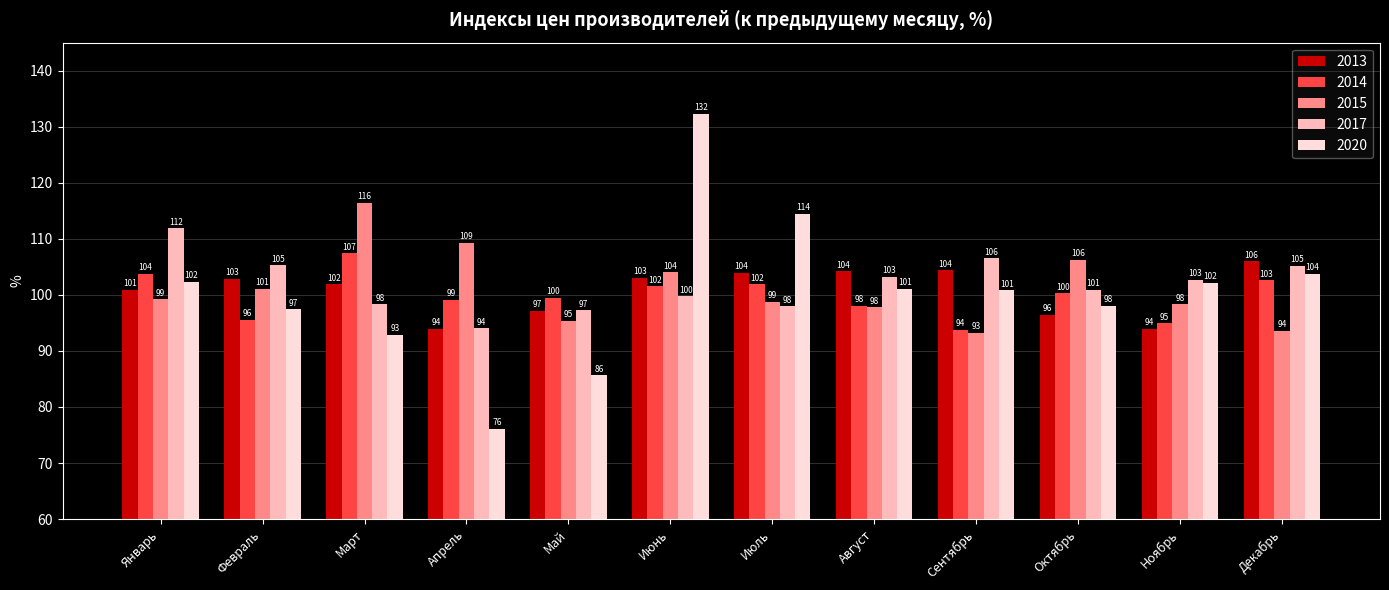

What position from the right is Июнь?

7